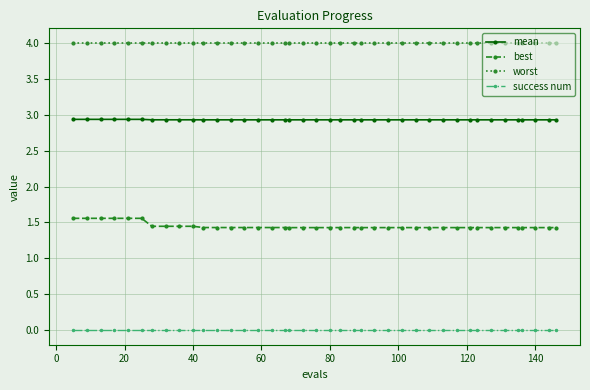

What are all the series names shown in the legend?

mean, best, worst, success num